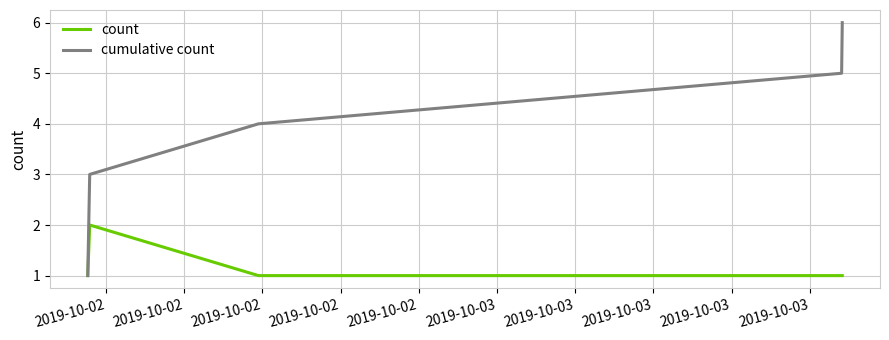

Which series has the largest total across all categories?

cumulative count